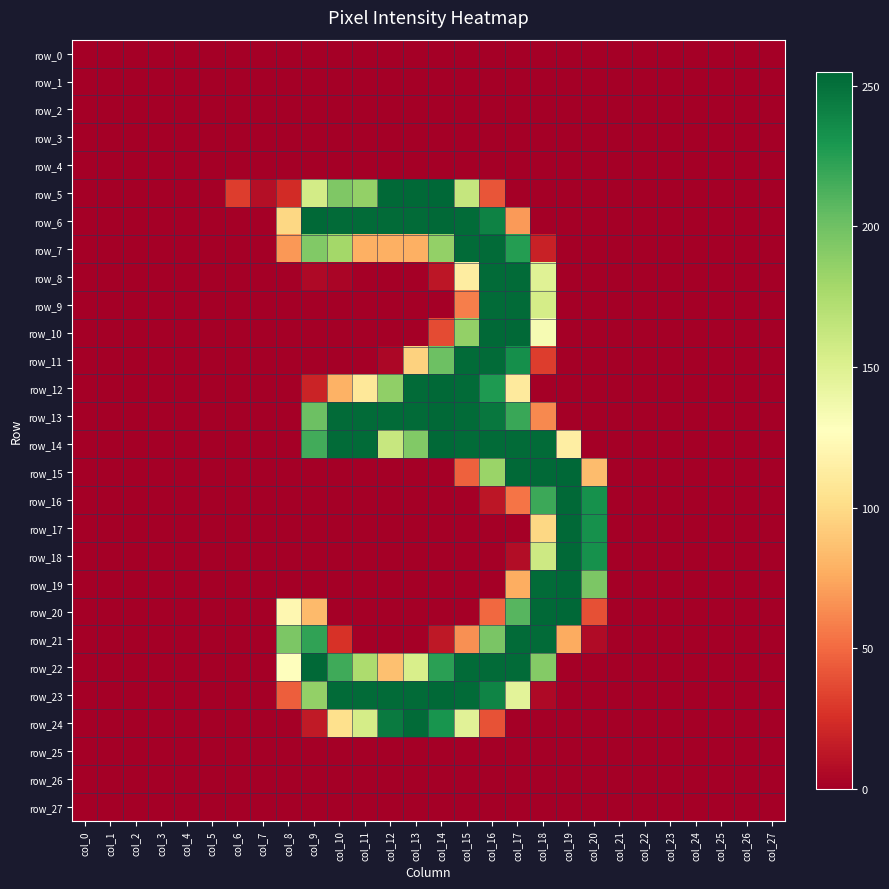

At which category is the sum across all series the highest?

col_16